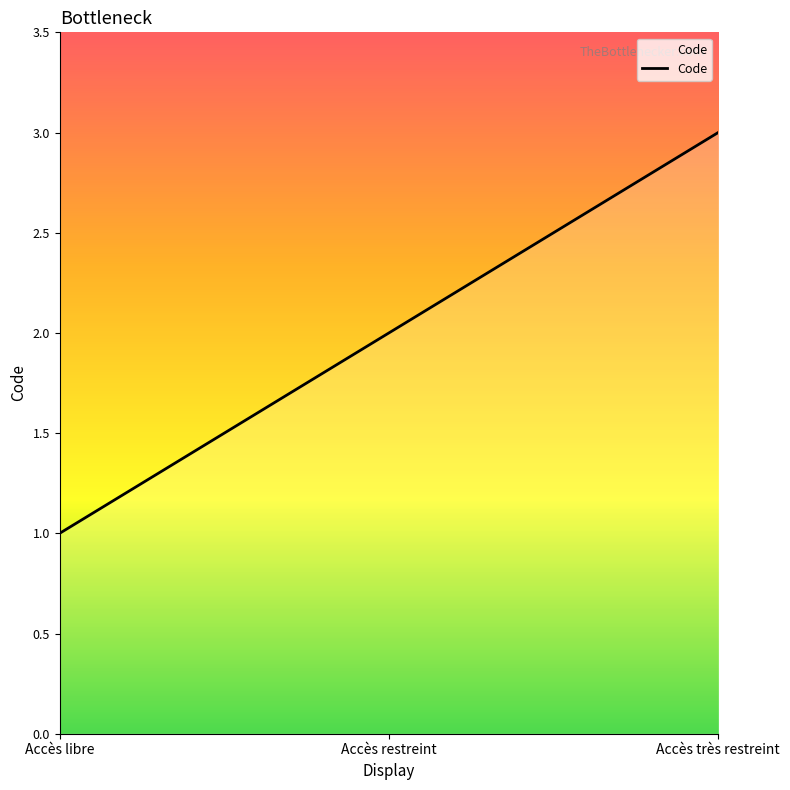

What value does the data have at Accès restreint?

2